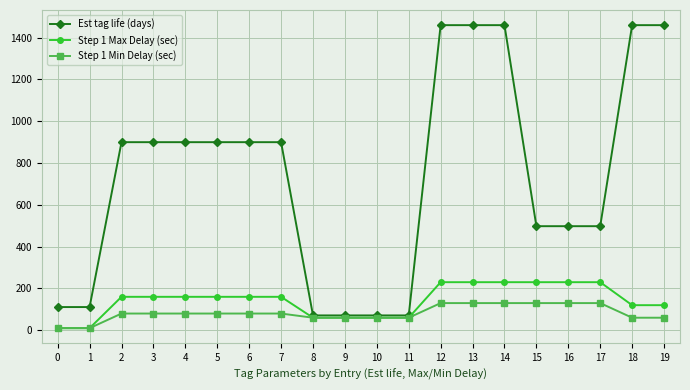

Which series has the widest spread of values?

Est tag life (days)